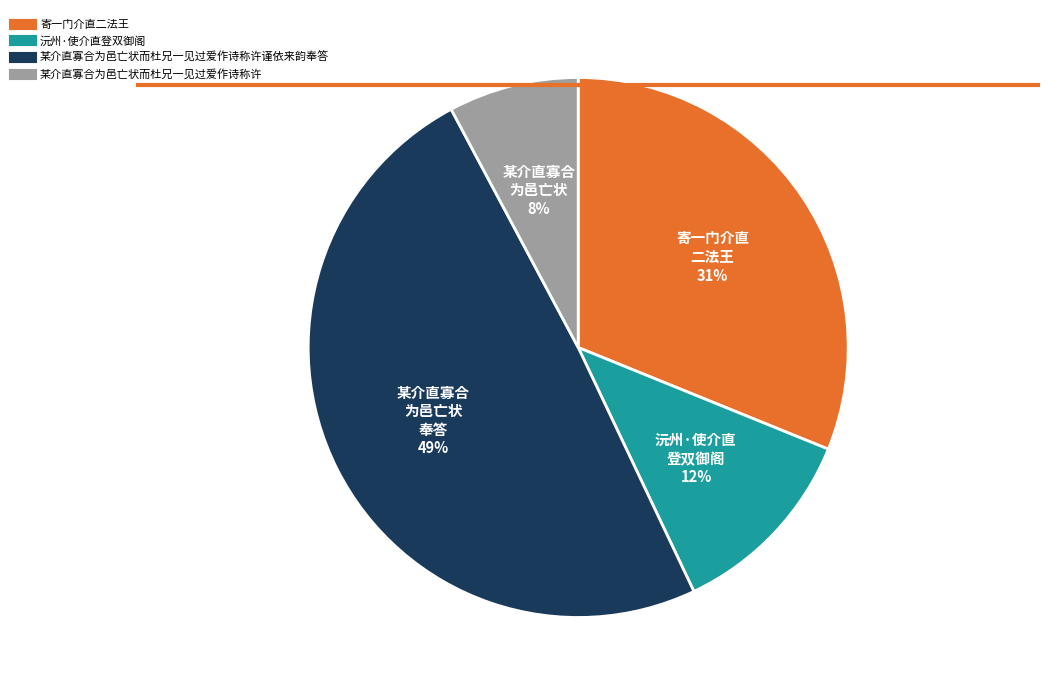

To the nearest percent, what is the difference between the largest and smallest slice percentages?

41%